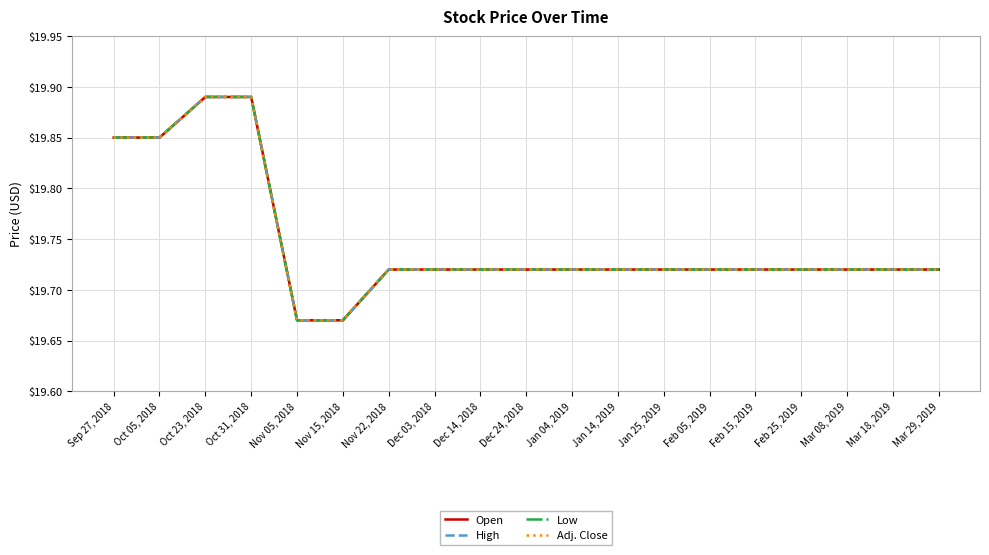

How many lines are shown in the chart?

4